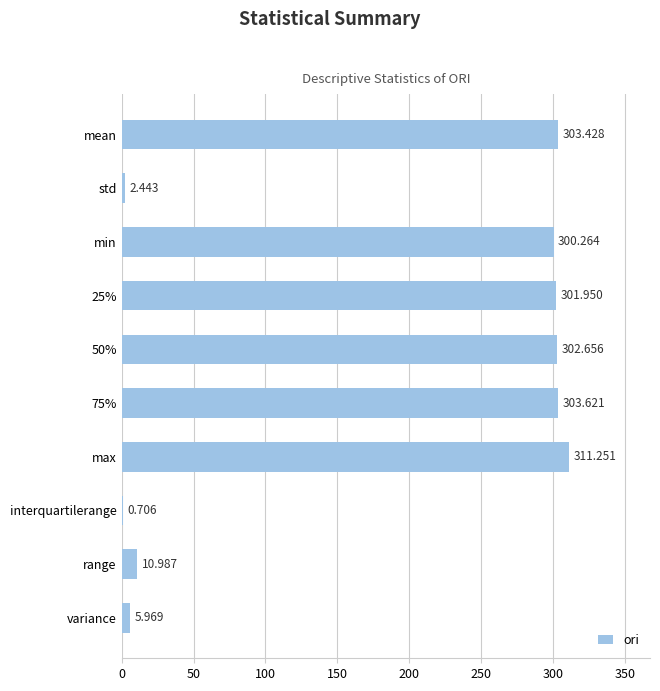

How many categories are shown in the chart?

10